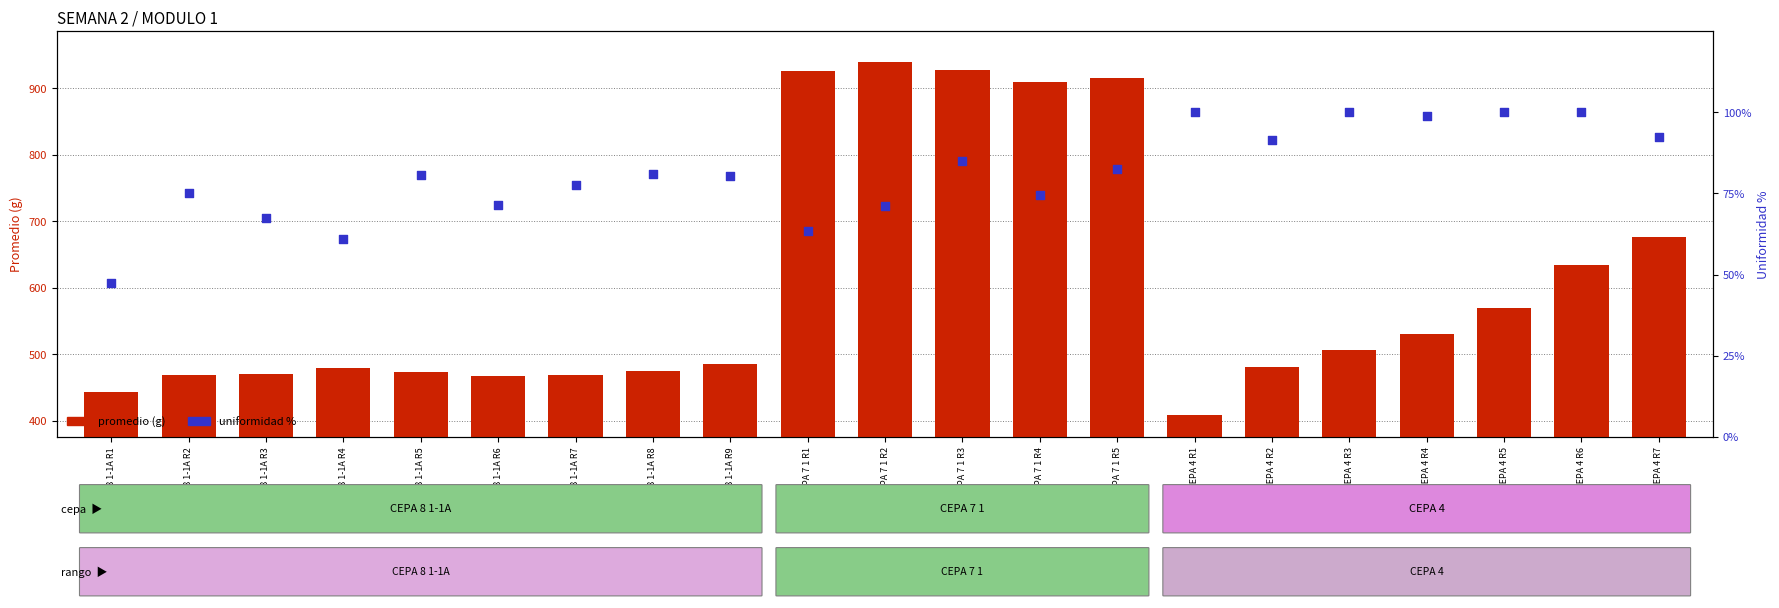

Which series has the largest total across all categories?

promedio (g)